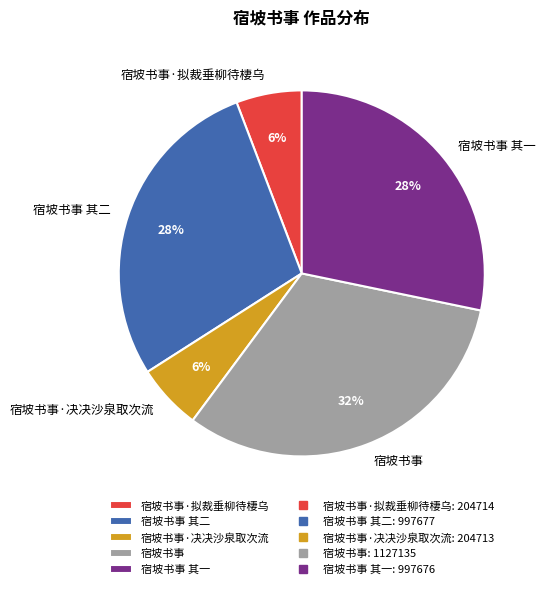

To the nearest percent, what percentage of the pie is 宿坡书事 其一?

28%